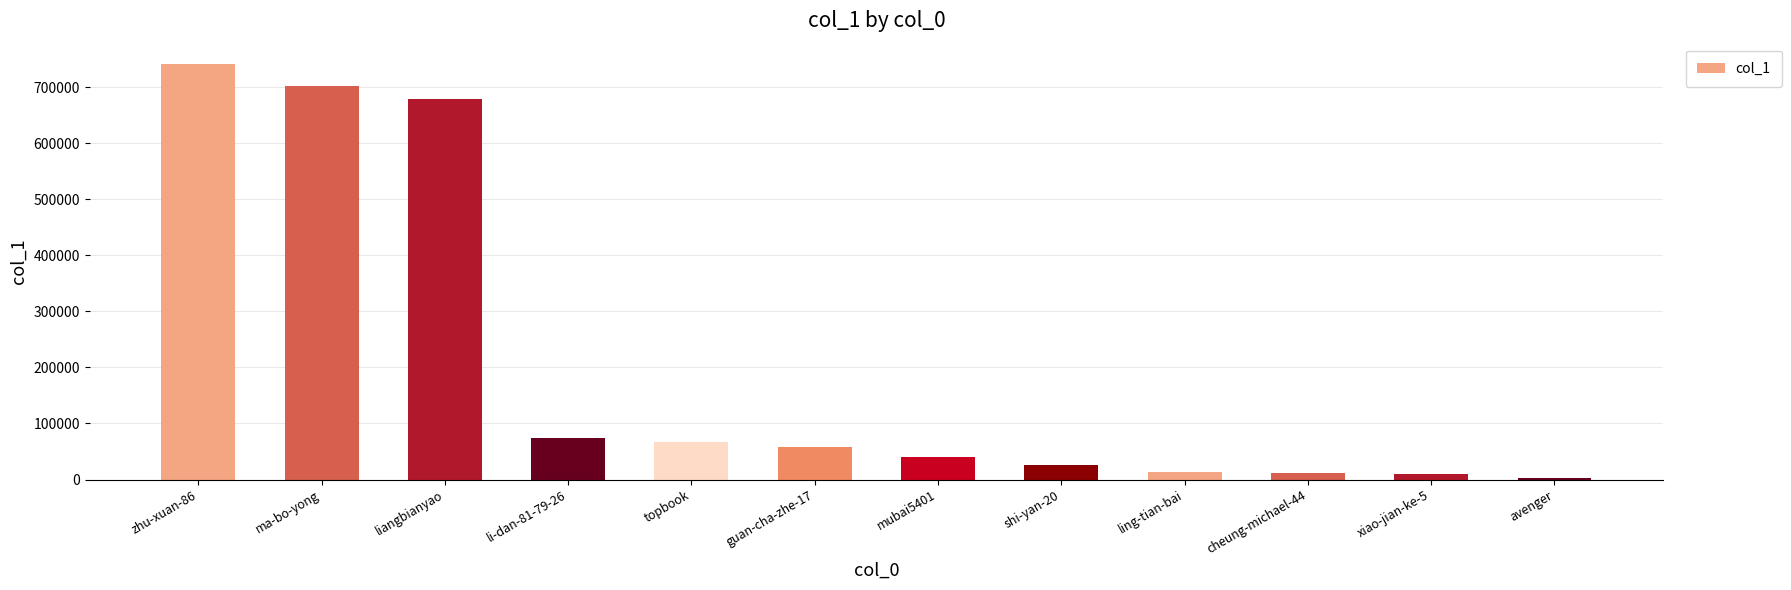

Which has a higher value, topbook or xiao-jian-ke-5?

topbook